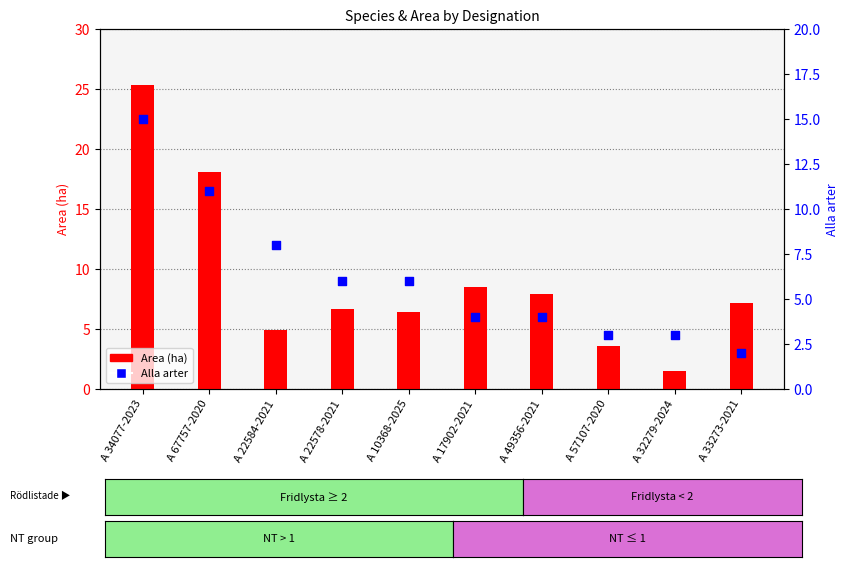

Which series reaches the minimum Y coordinate?

Area (ha)